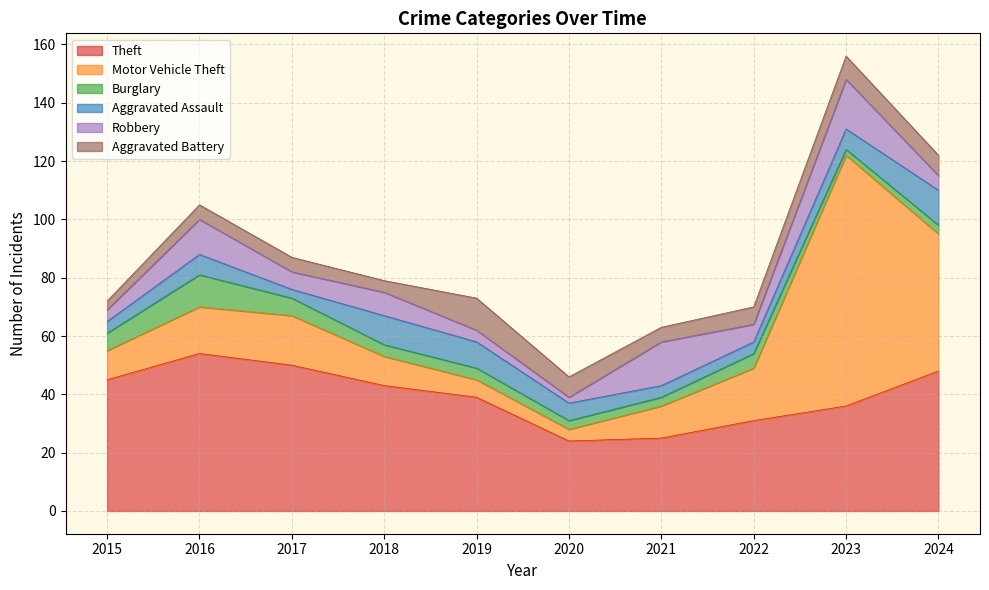

How many lines are shown in the chart?

6